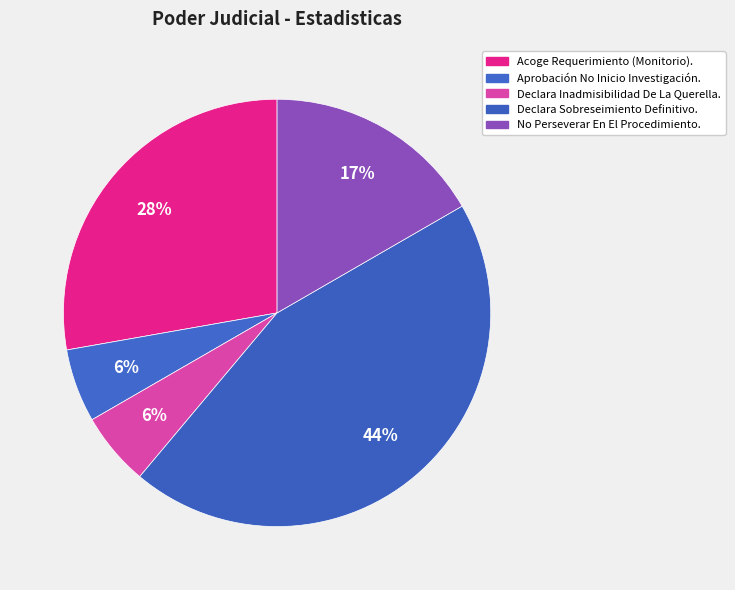

Count the number of slices in the pie.

5